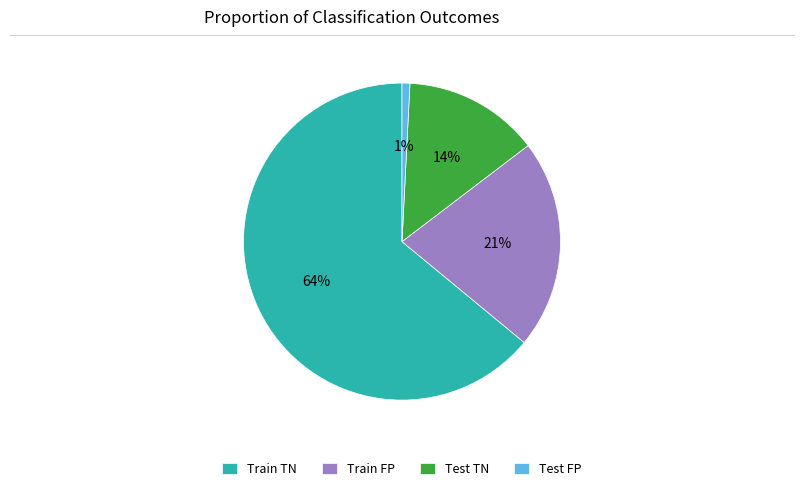

What percentage is the Test TN slice, to the nearest percent?

14%